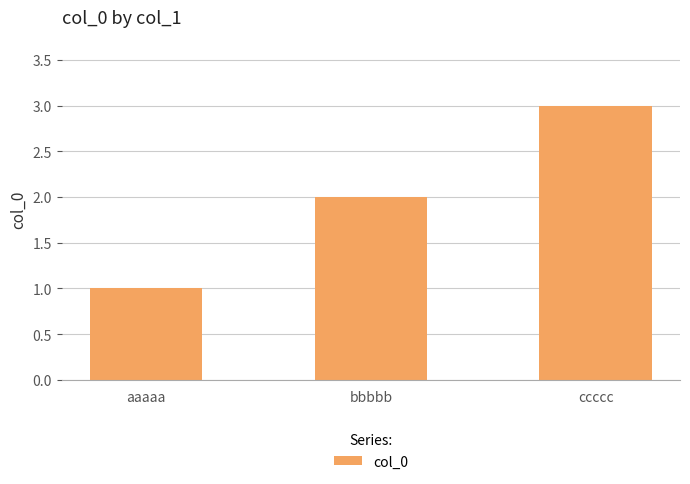

What is the label of the 2nd bar from the right?

bbbbb